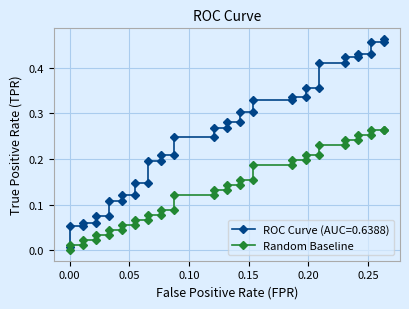

What is the difference between the maximum and second lowest values?

0.3